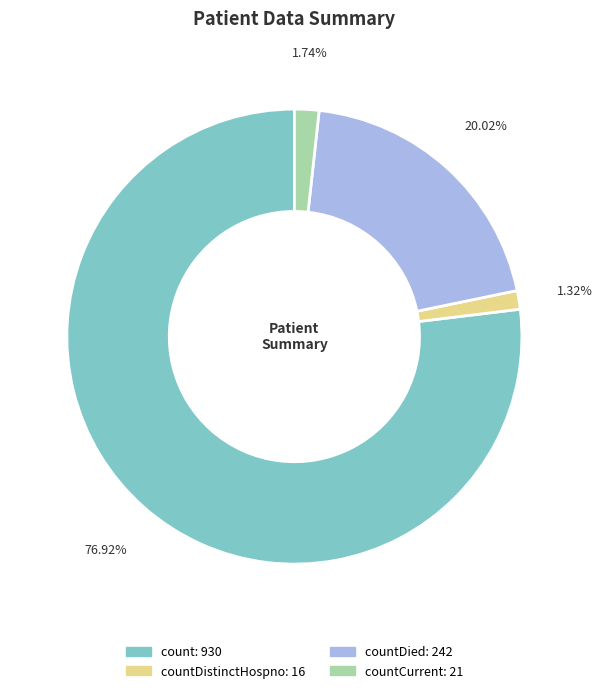

Is there a majority slice in this chart?

Yes